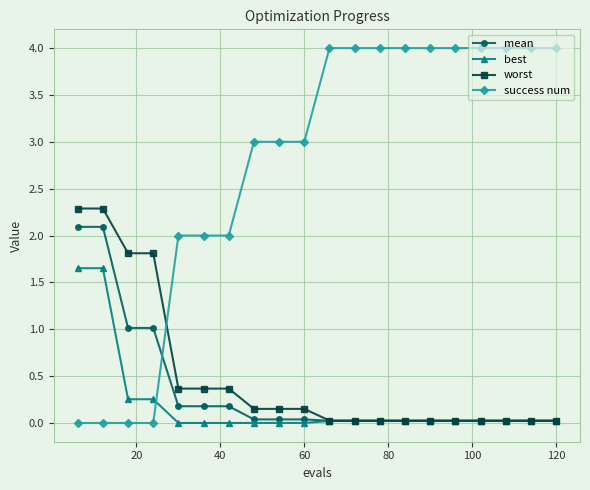

How many intersections are there between mean and success num?

1